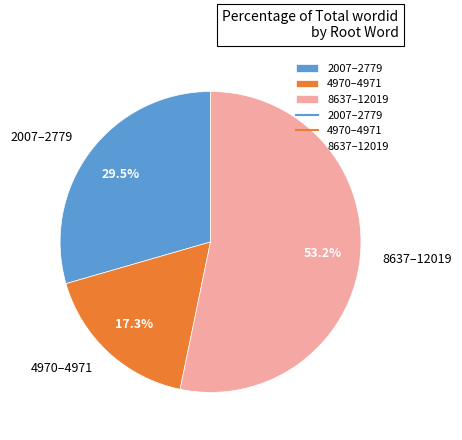

What is the total percentage of 8637–12019 and 4970–4971?

70.5%